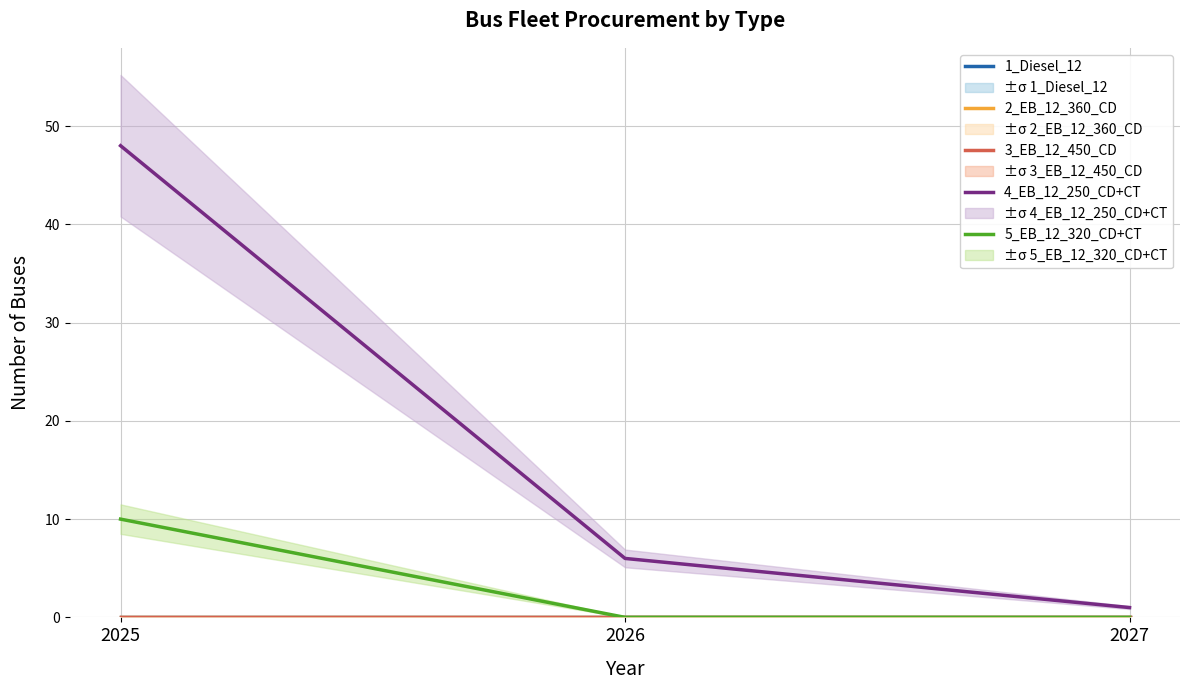

At which label does 5_EB_12_320_CD+CT reach its peak?

2025